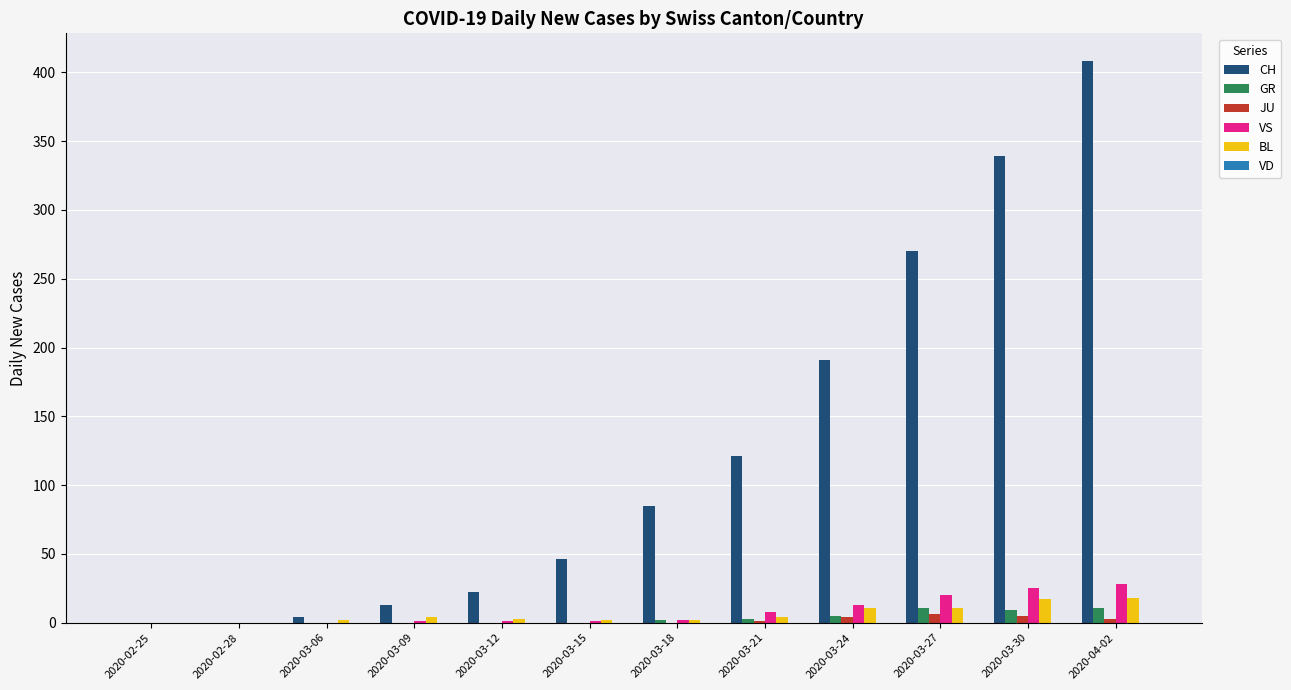

At which category is the sum across all series the highest?

2020-04-02